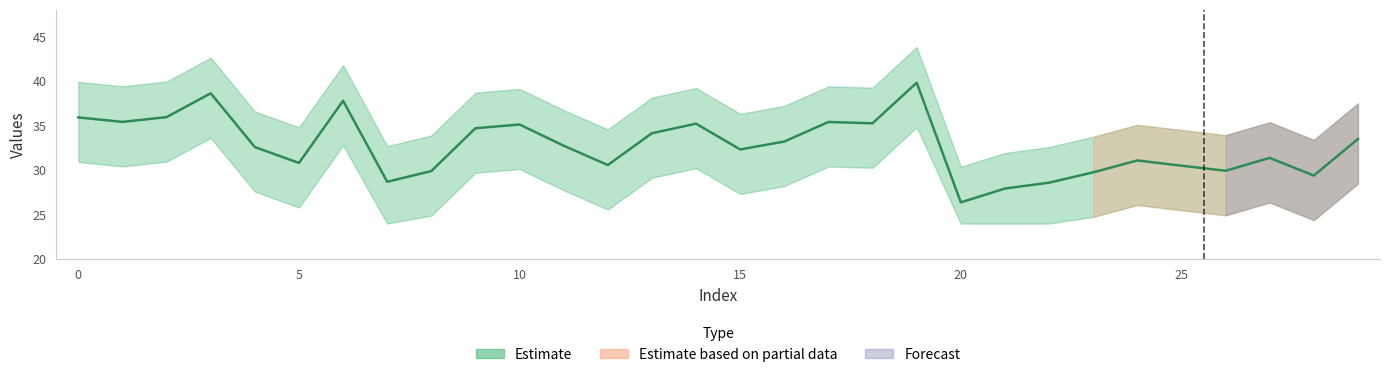

The value at 16 is 33.2. True or false?

True